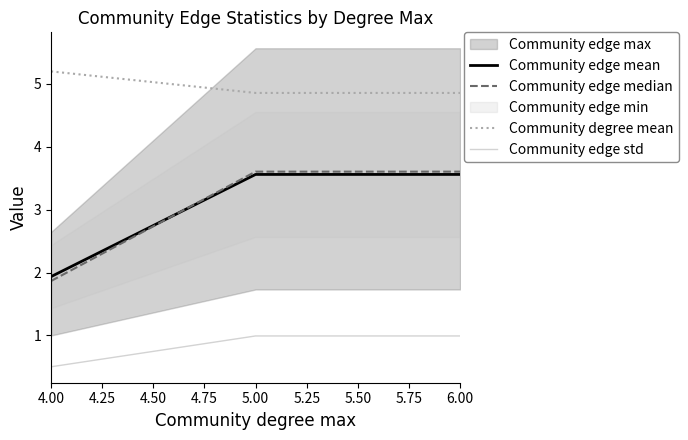

What is the value of the Community degree mean point at the 2nd from the left?

4.9